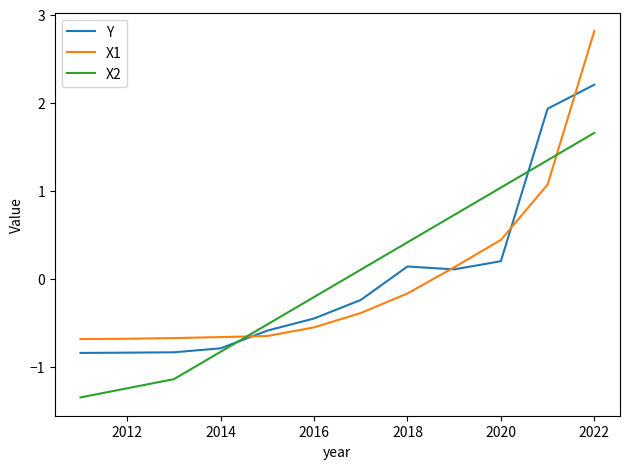

Which series has the largest range (max minus min)?

X1